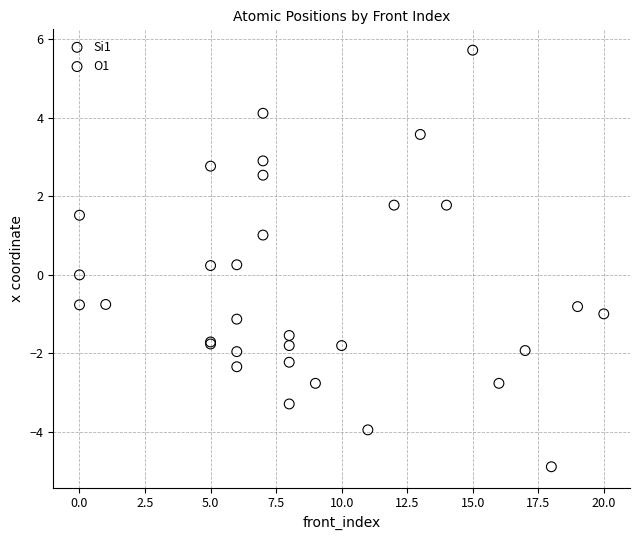

Which series contains the lowest Y value?

Si1